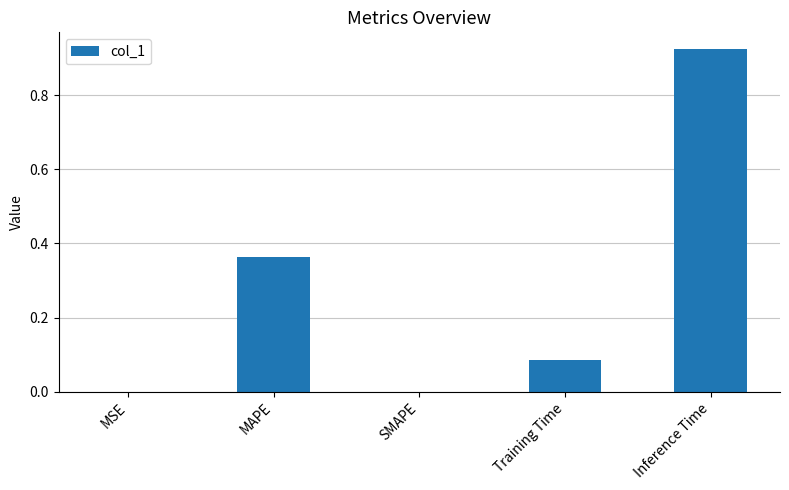

What is the sum of the values at Inference Time and Training Time?

1.0